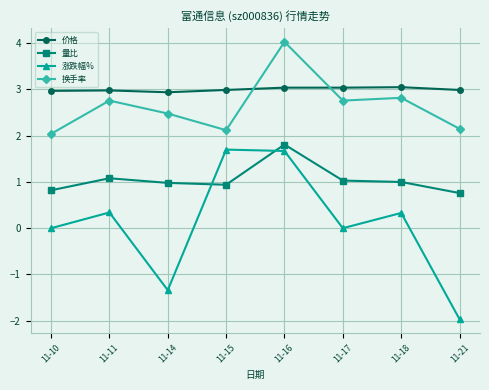

How many times do 价格 and 换手率 cross each other?

2